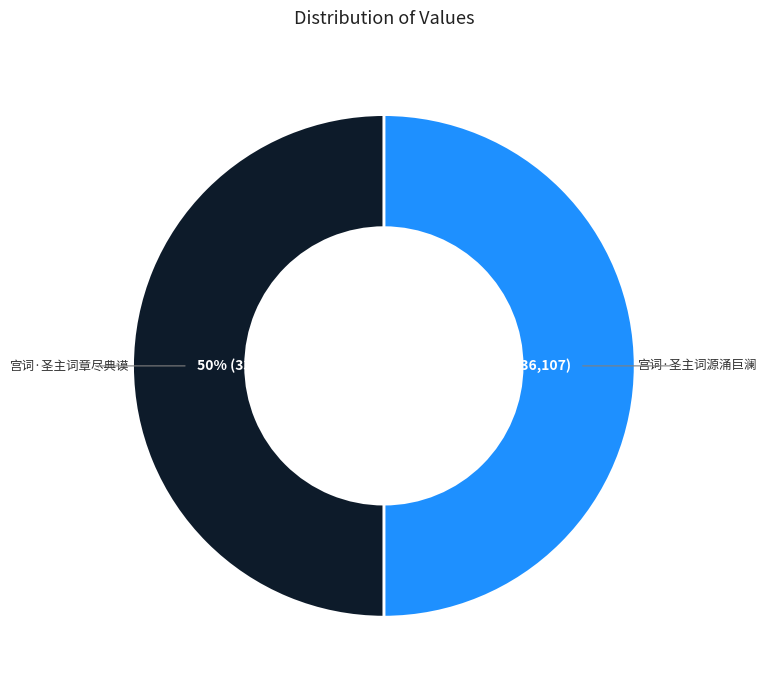

To the nearest percent, what is the average slice percentage?

50%